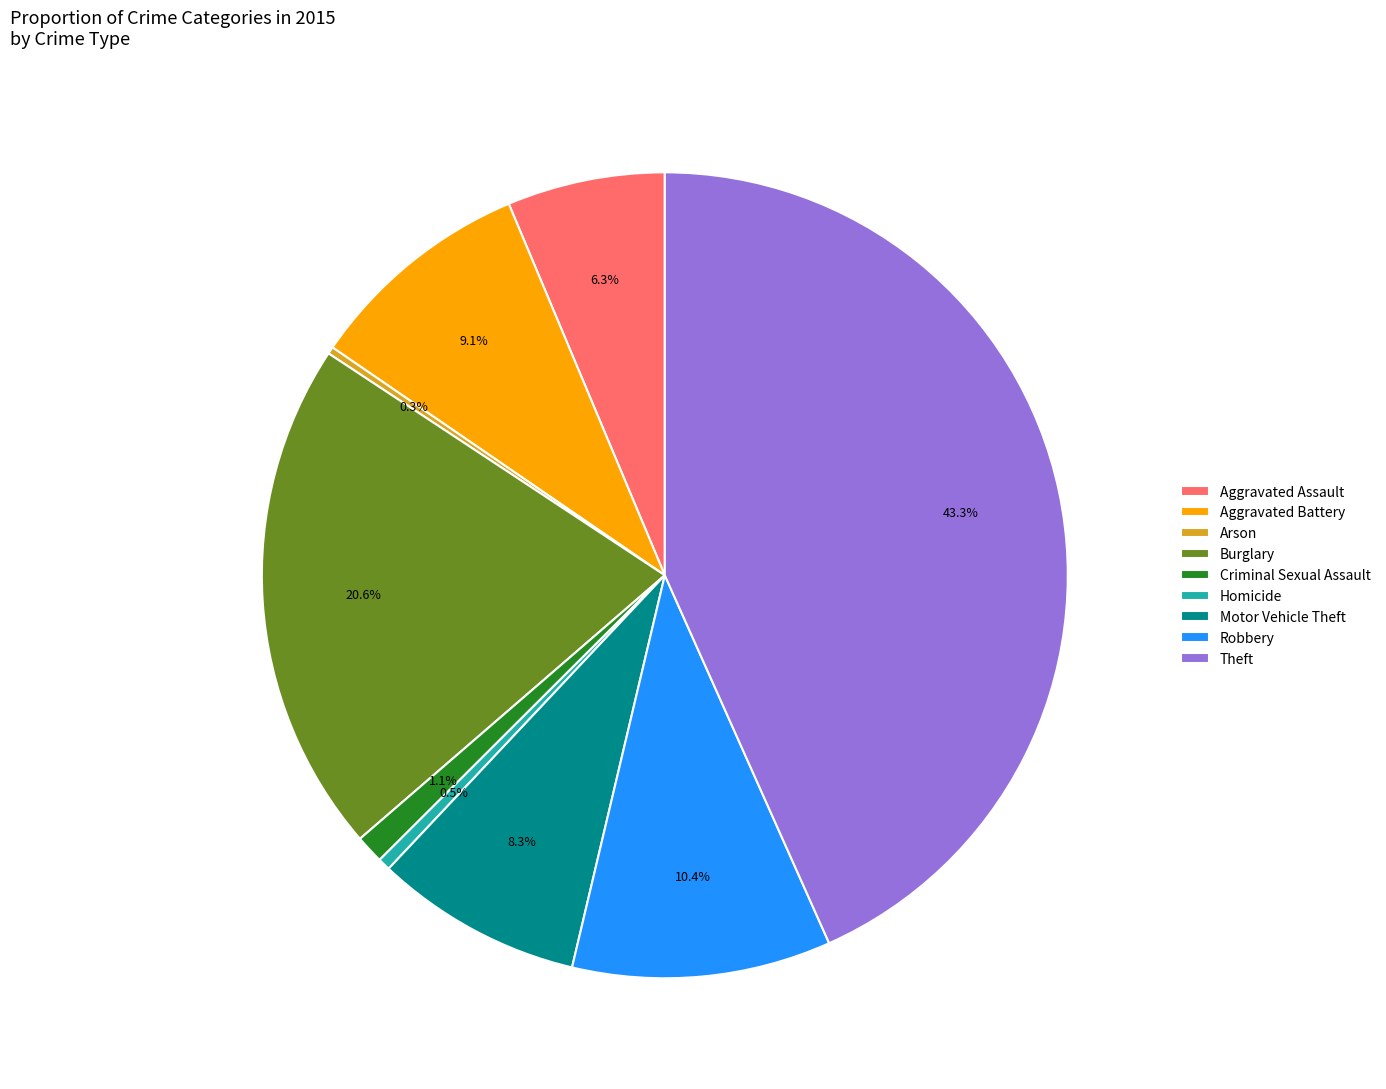

To the nearest percent, what is the average slice percentage?

11%